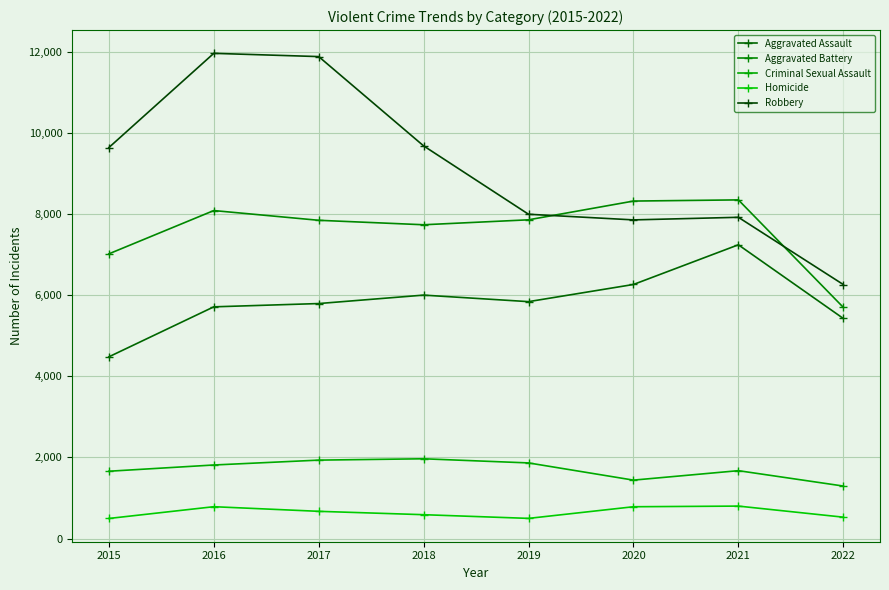

True or false: Aggravated Battery and Homicide intersect in this chart.

False